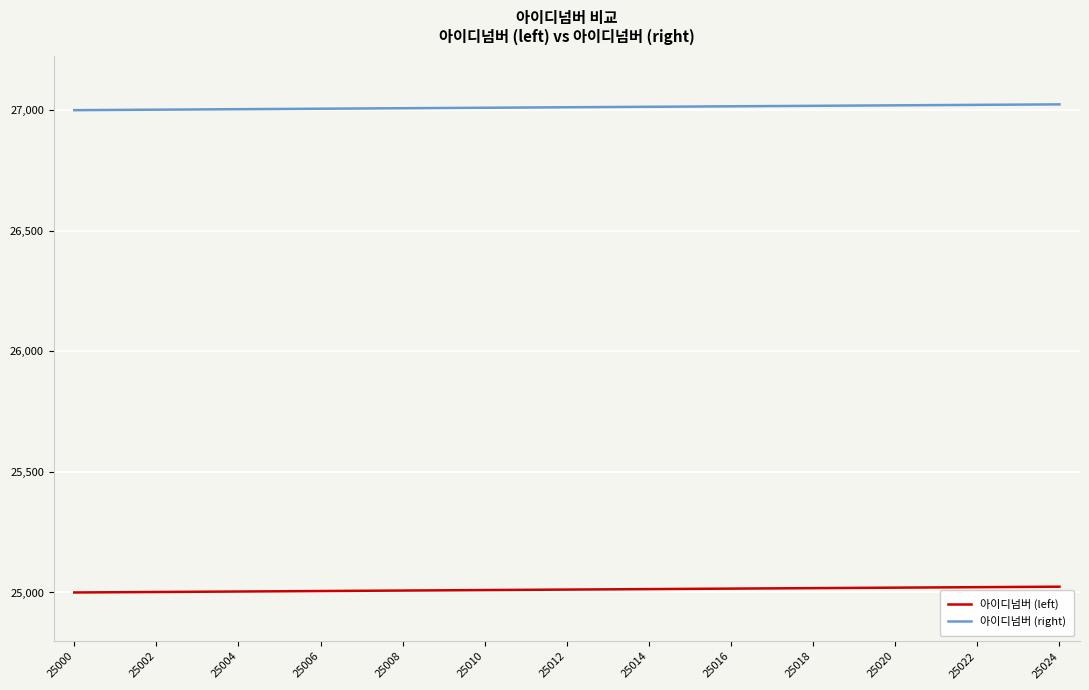

True or false: 아이디넘버 (right) and 아이디넘버 (left) intersect in this chart.

False